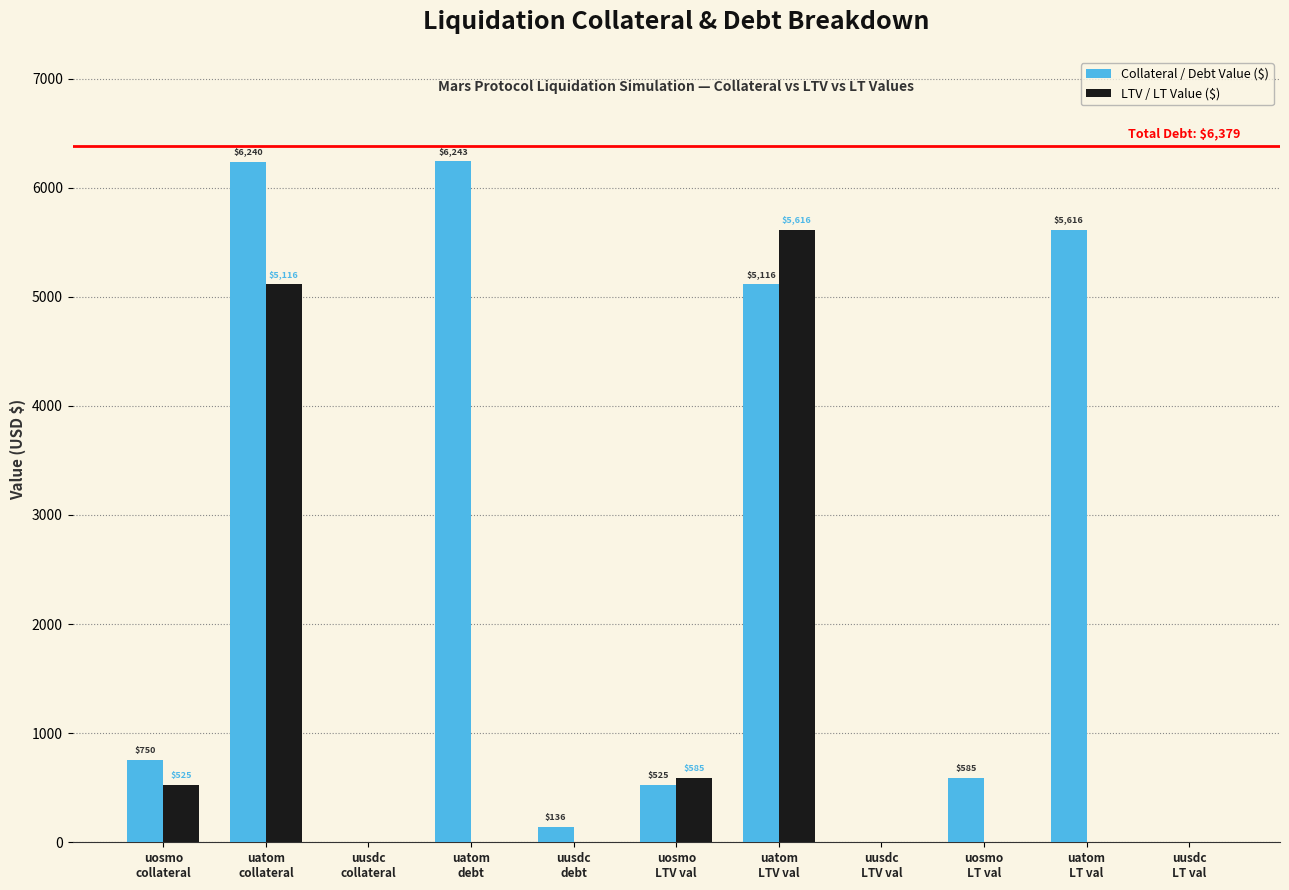

Reading left to right, list all the values displayed in this chart.

Collateral / Debt Value ($): 750	6240	0	6243	136	525	5116	0	585	5616	0
LTV / LT Value ($): 525	5116	0	0	0	585	5616	0	0	0	0